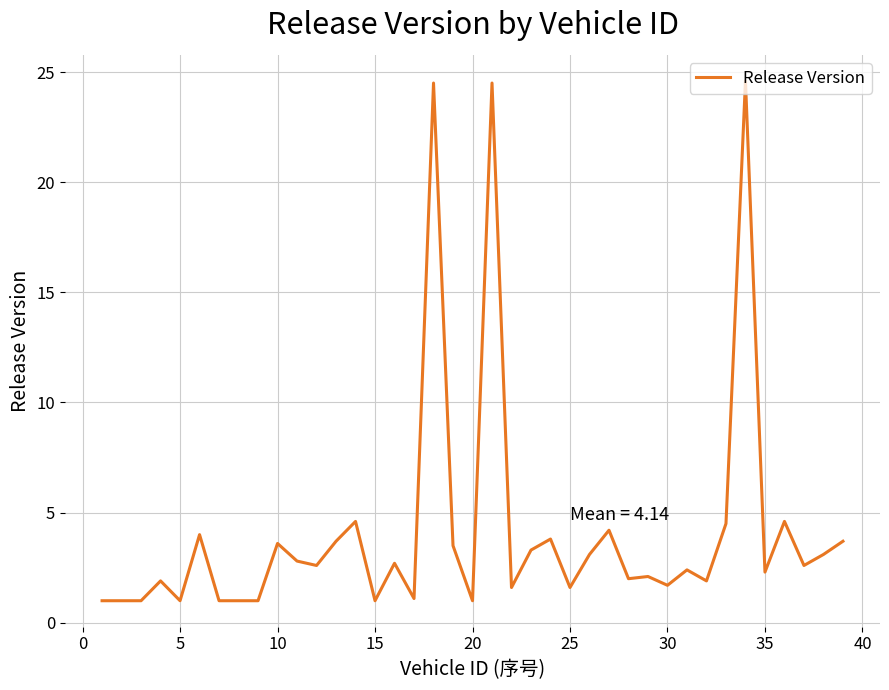

What is the difference between the maximum and minimum values?

23.6